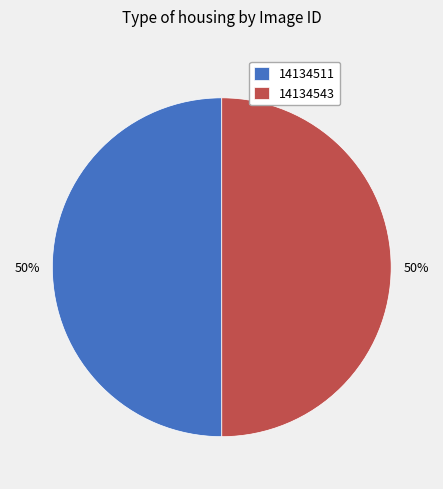

To the nearest percent, what percentage of the pie is 14134511?

50%